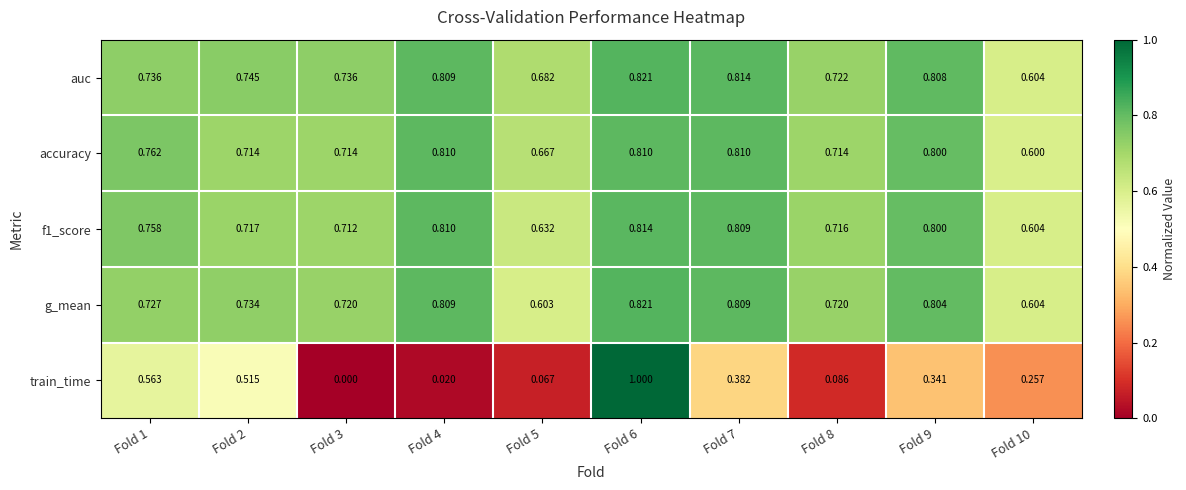

Which series has the widest spread of values?

train_time